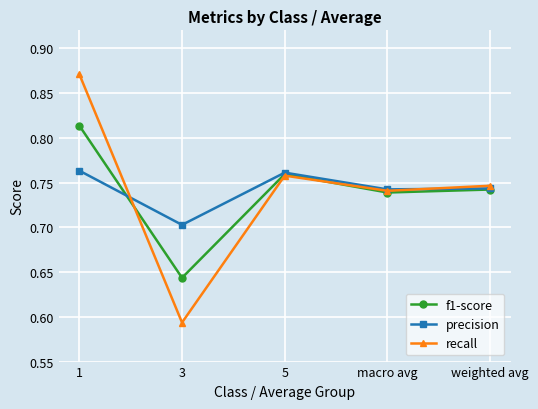

Which series has the widest spread of values?

recall